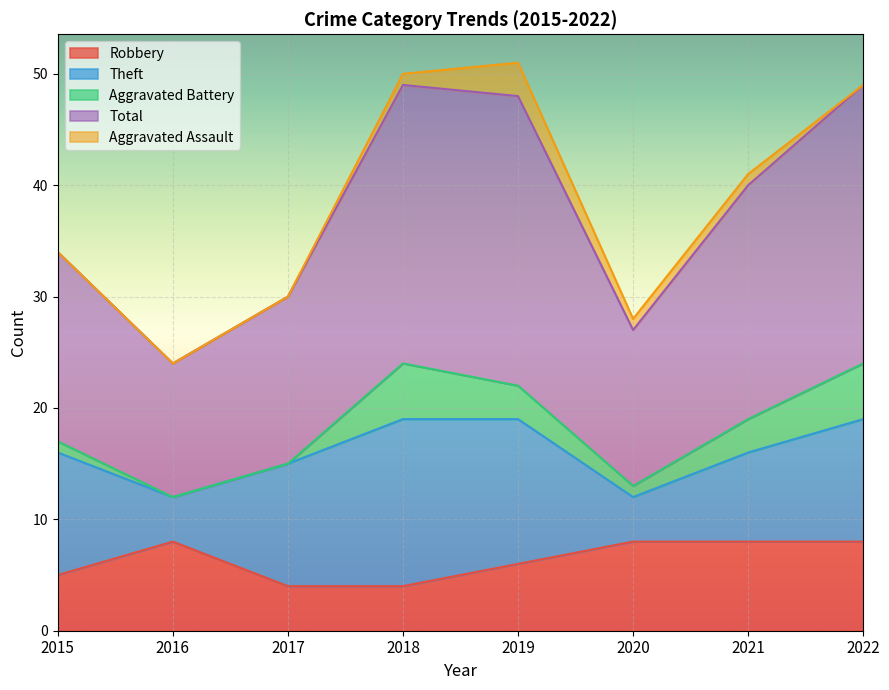

True or false: Total has a value of 12 at 2016.

True